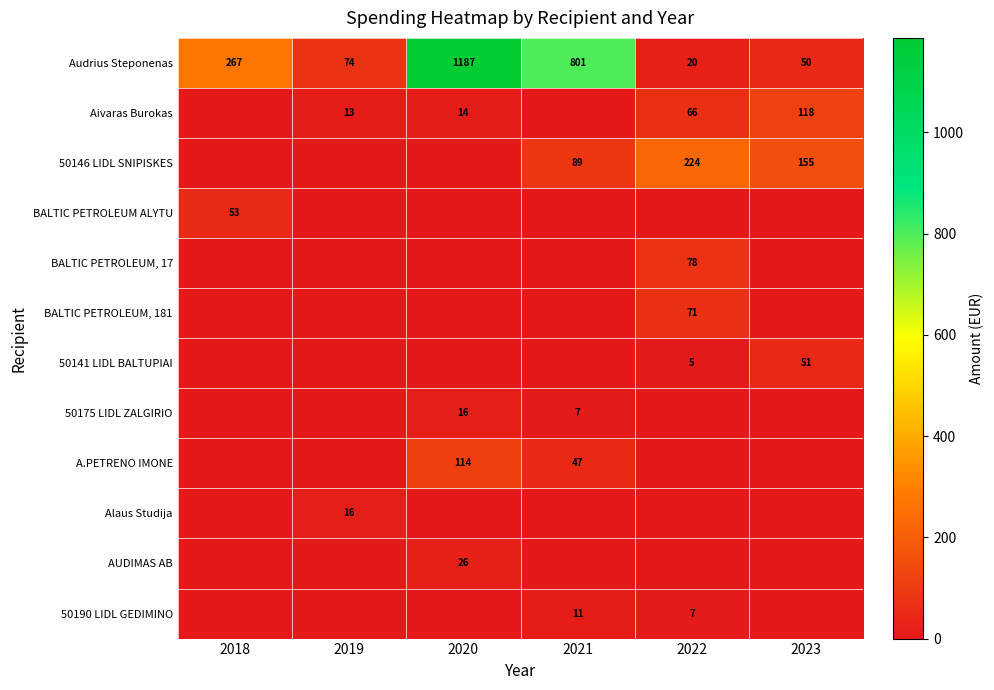

The Audrius Steponenas series shows 70 at 2018. True or false?

False